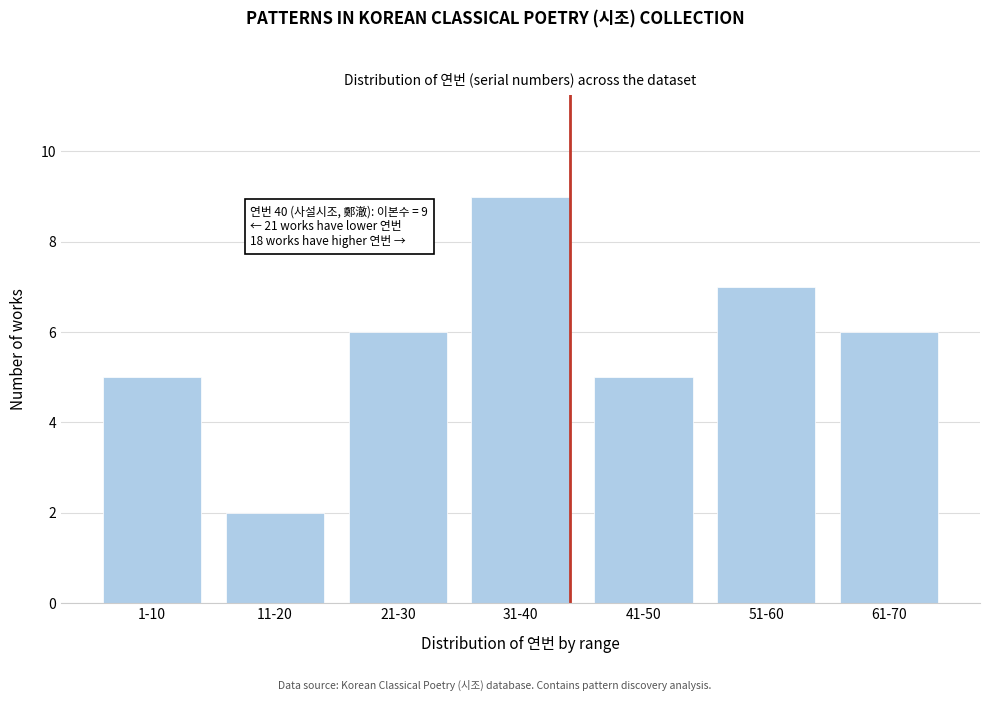

Reading left to right, list all the values displayed in this chart.

1-10=5	11-20=2	21-30=6	31-40=9	41-50=5	51-60=7	61-70=6